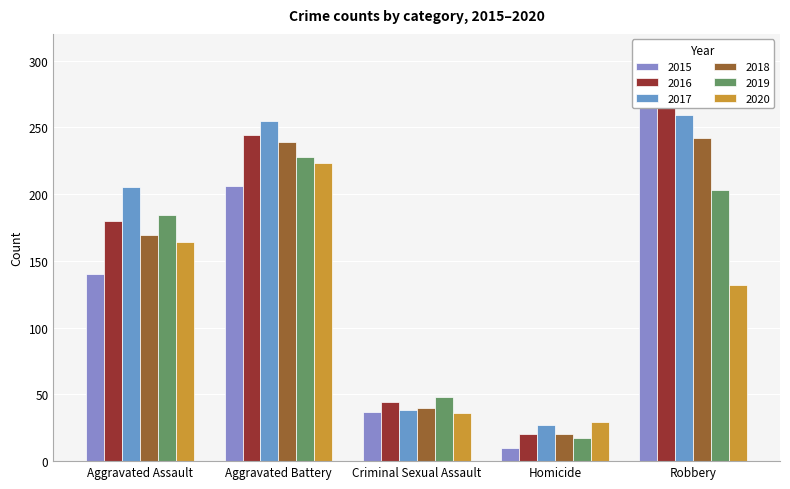

Reading left to right, what are all the values shown in this chart?

2015: 140	206	37	10	291
2016: 180	244	44	20	295
2017: 205	255	38	27	259
2018: 169	239	40	20	242
2019: 184	228	48	17	203
2020: 164	223	36	29	132